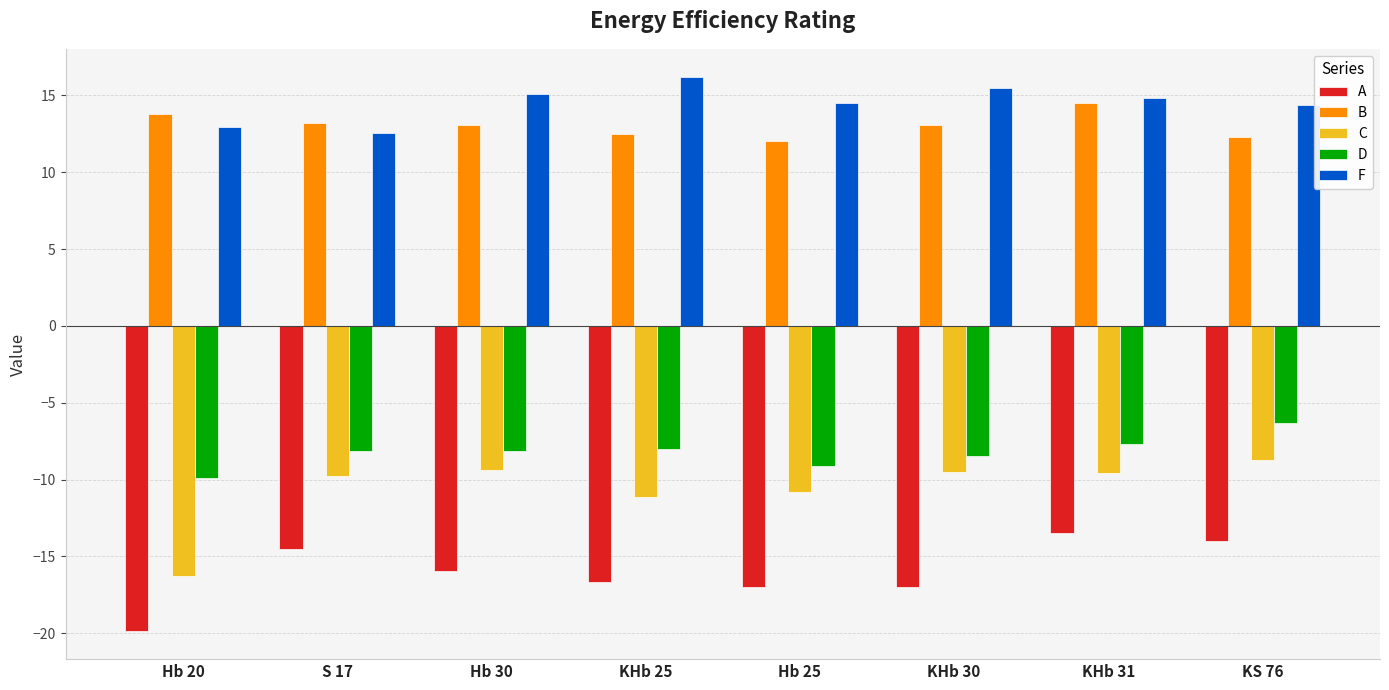

How many bars are there in total?

40